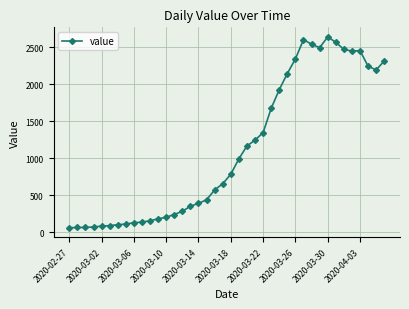

What is the sum of all values?

44980